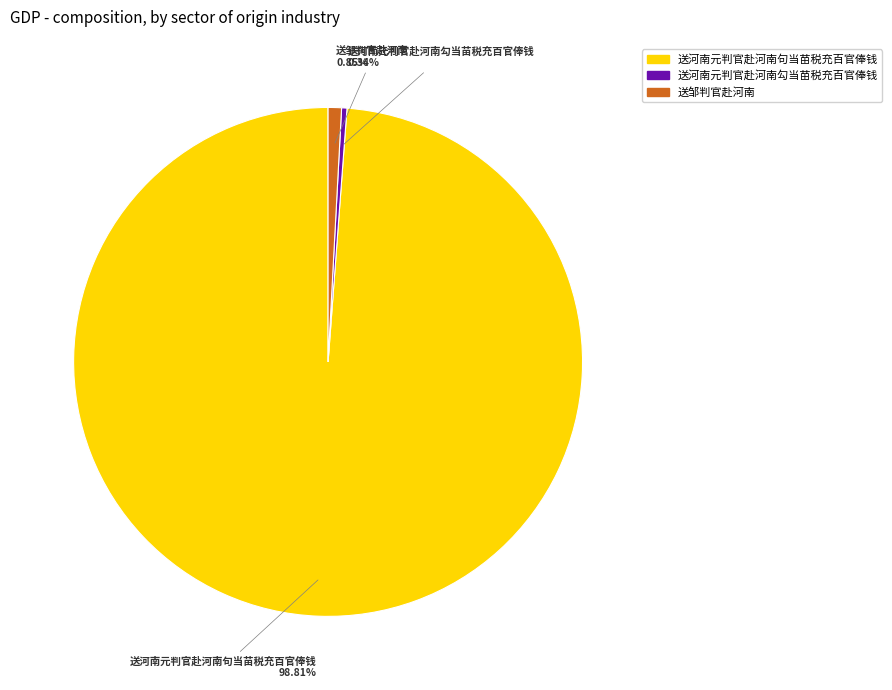

How many slices are in this pie chart?

3